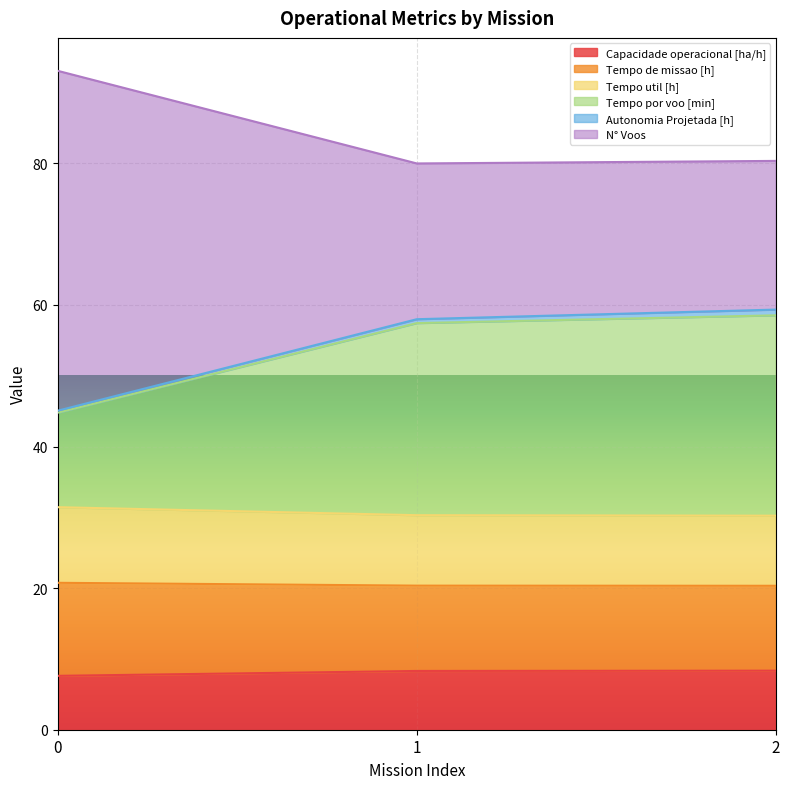

What is the lowest value of the Capacidade operacional [ha/h] series?

7.6